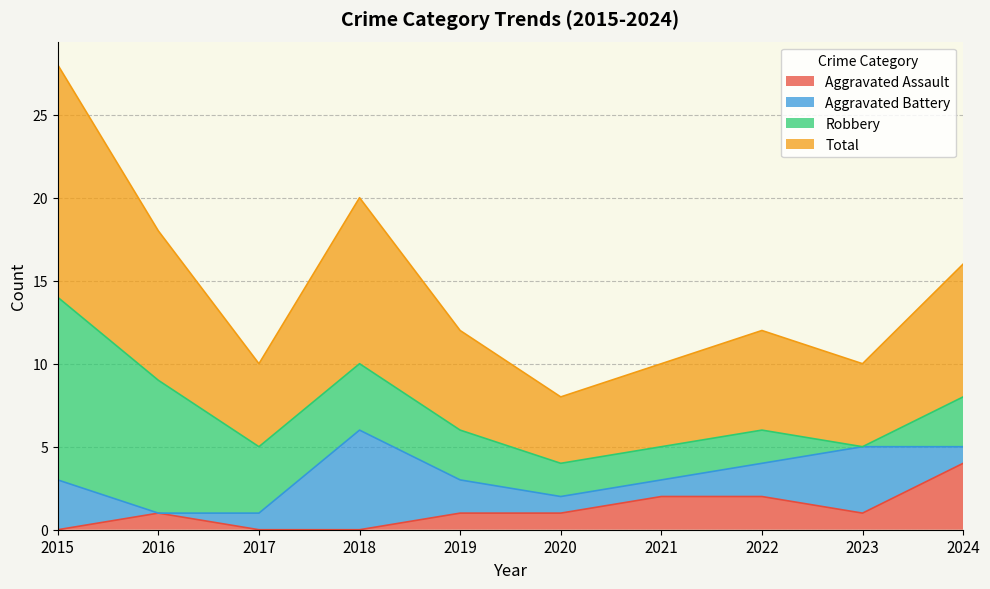

Does the chart display data point markers on the line(s)?

No